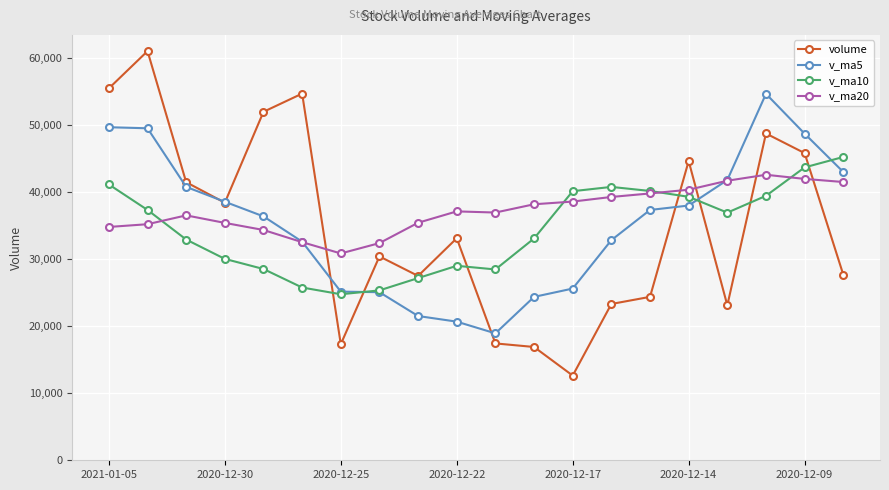

What is the value of the v_ma20 point at the 6th from the left?

32498.1